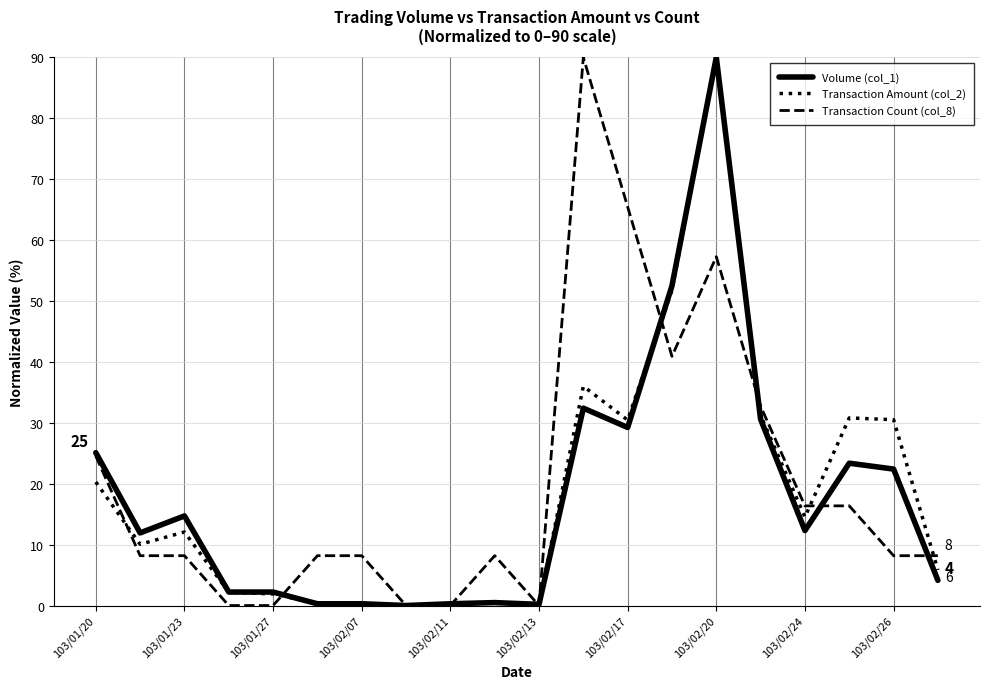

What is the maximum value for Transaction Count (col_8)?

90.0